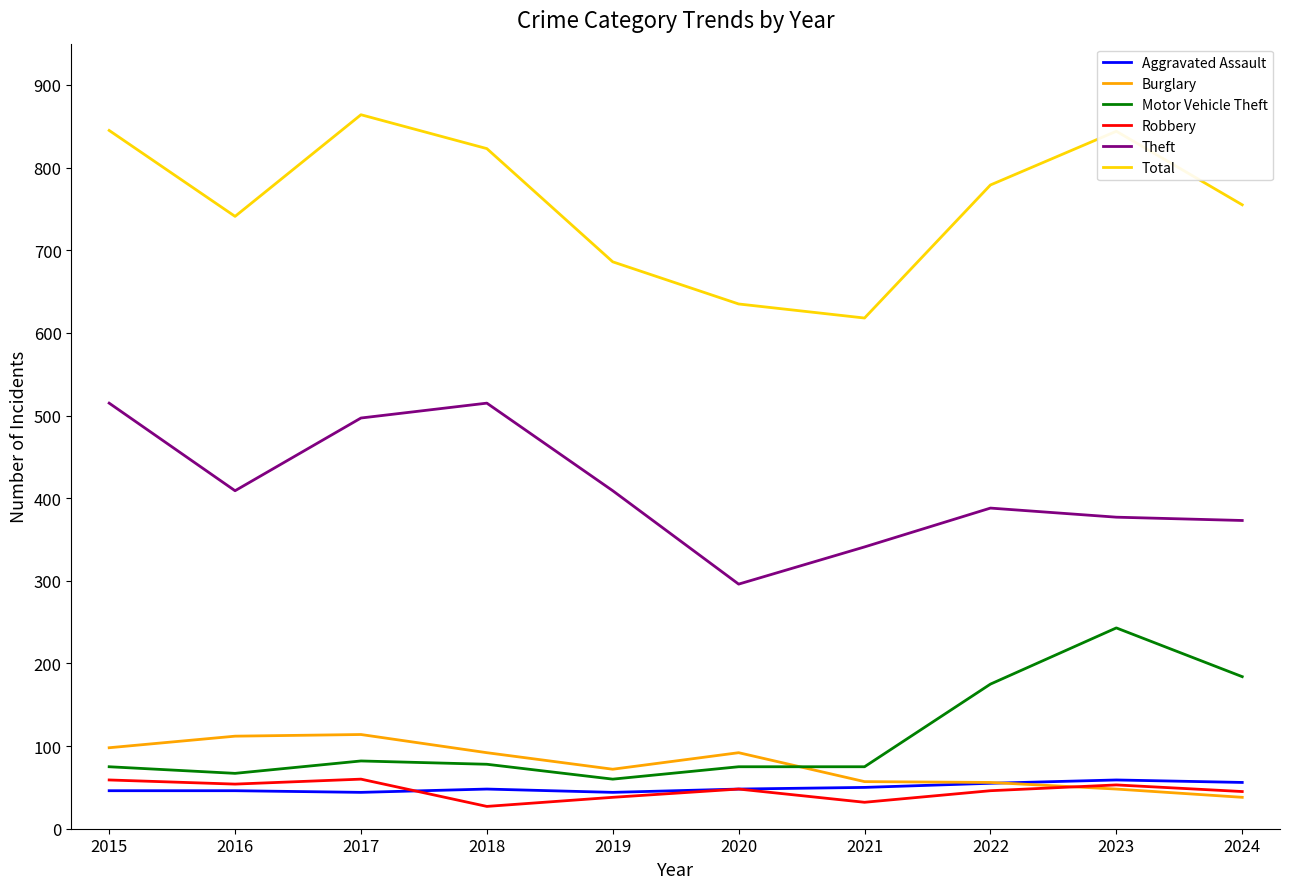

What is the spread (max minus min) of values at 2021?

586